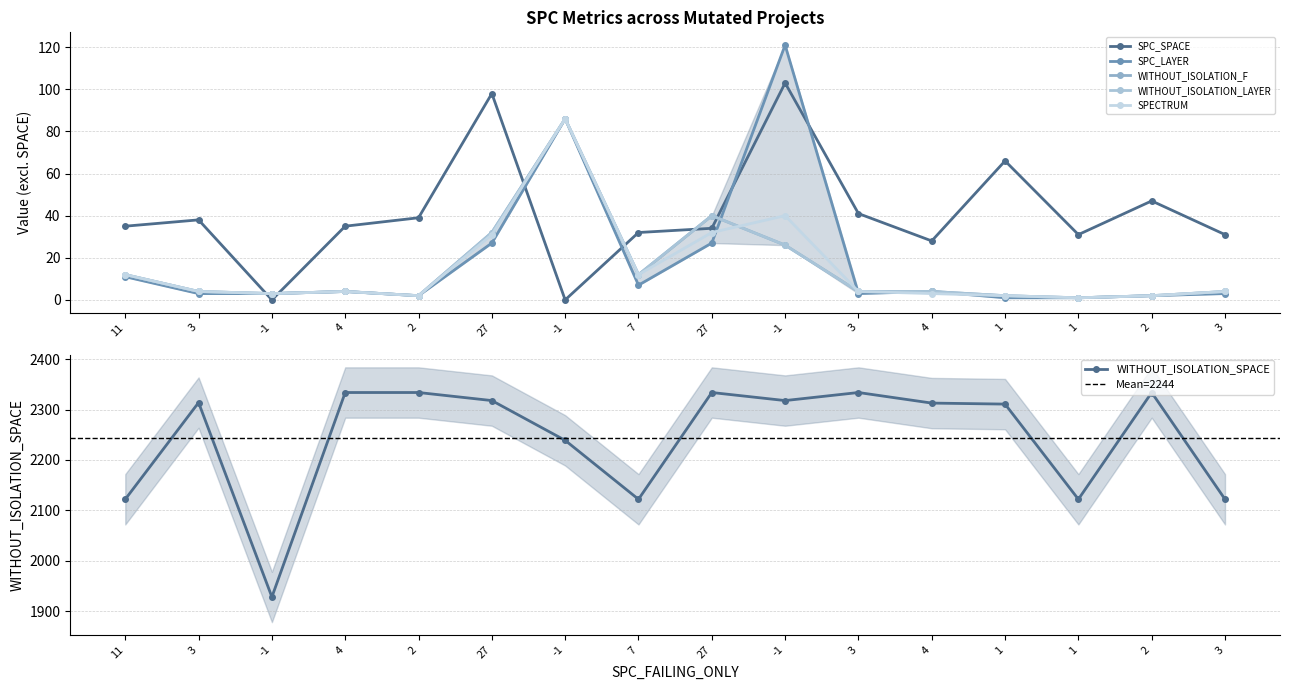

At 2, list the series in order from largest to smallest.

WITHOUT_ISOLATION_SPACE, SPC_SPACE, SPC_LAYER, WITHOUT_ISOLATION_F, WITHOUT_ISOLATION_LAYER, SPECTRUM